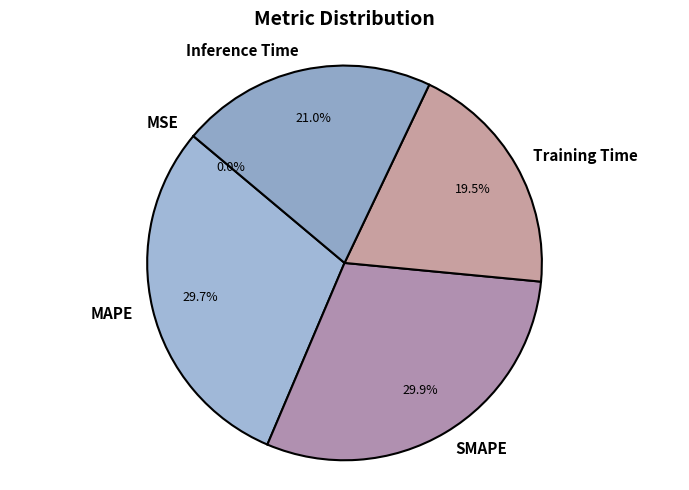

Does any single category account for the majority?

No